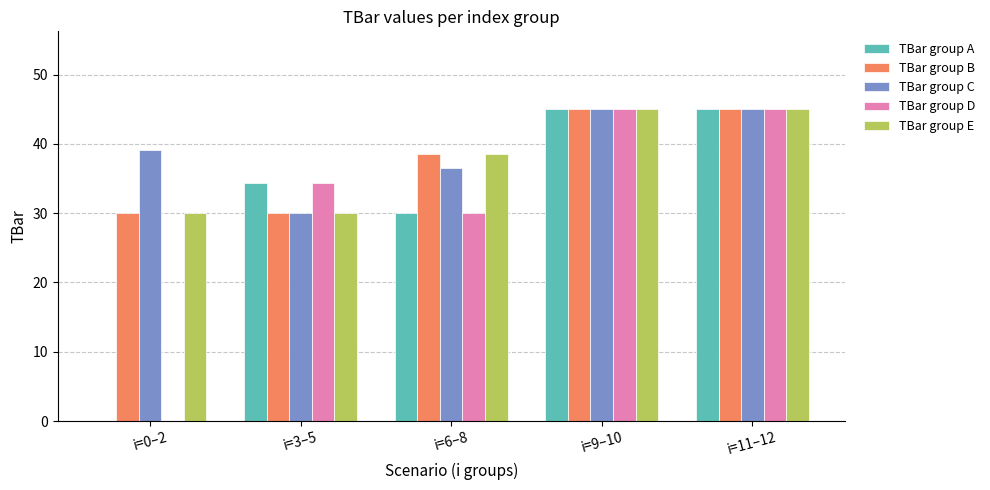

At which label does TBar group C first exceed 39?

i=0–2